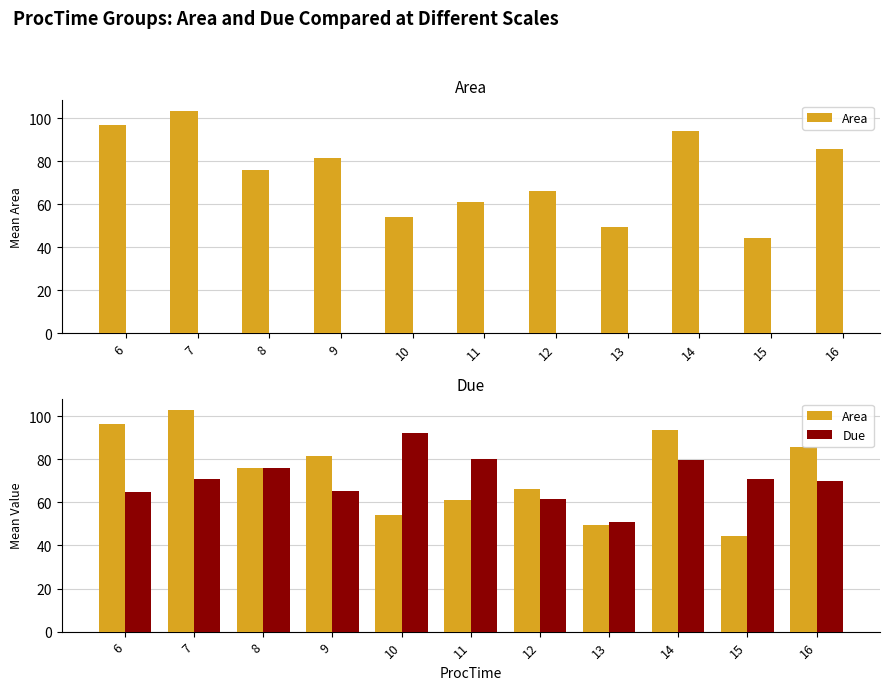

Which series changed the most between 7 and 13?

Area